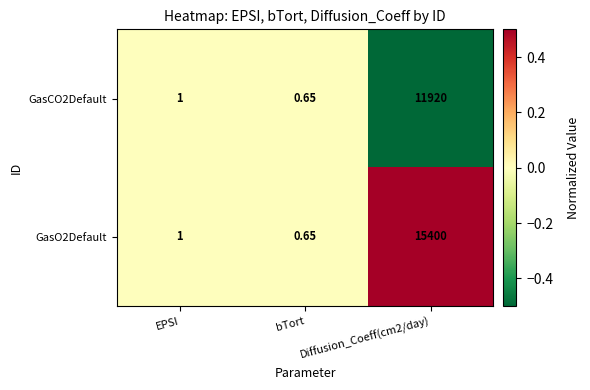

Is the value of GasO2Default at Diffusion_Coeff(cm2/day) greater than the value of GasCO2Default at bTort?

Yes